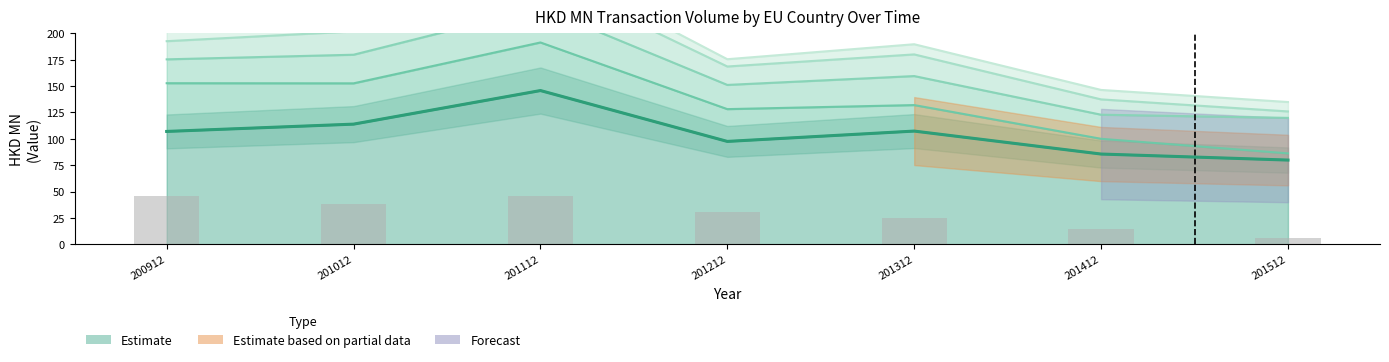

Reading right to left, what are all the values shown in this chart?

201512=79.9	201412=85.6	201312=107.3	201212=97.5	201112=145.7	201012=113.9	200912=107.0